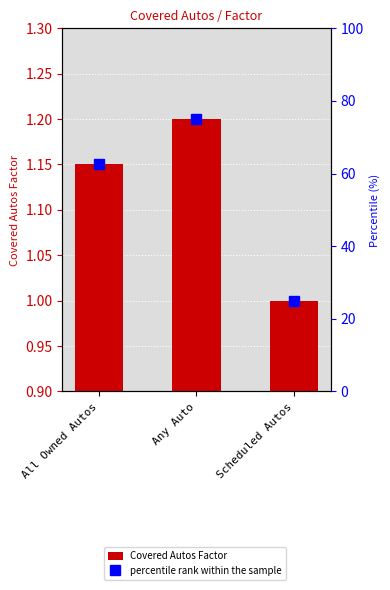

Which series changed the most between All Owned Autos and Scheduled Autos?

percentile rank within the sample